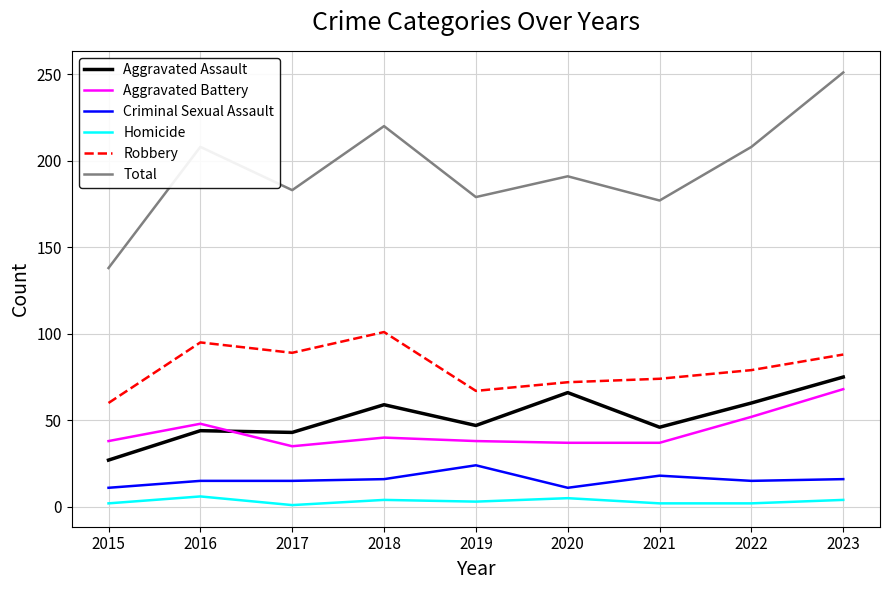

At which category does the chart reach its peak across all series?

2023